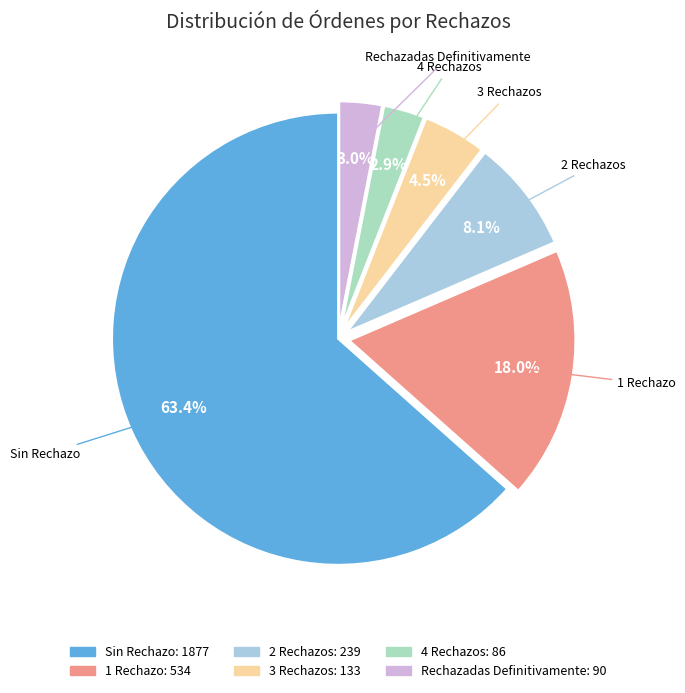

Is there a majority slice in this chart?

Yes